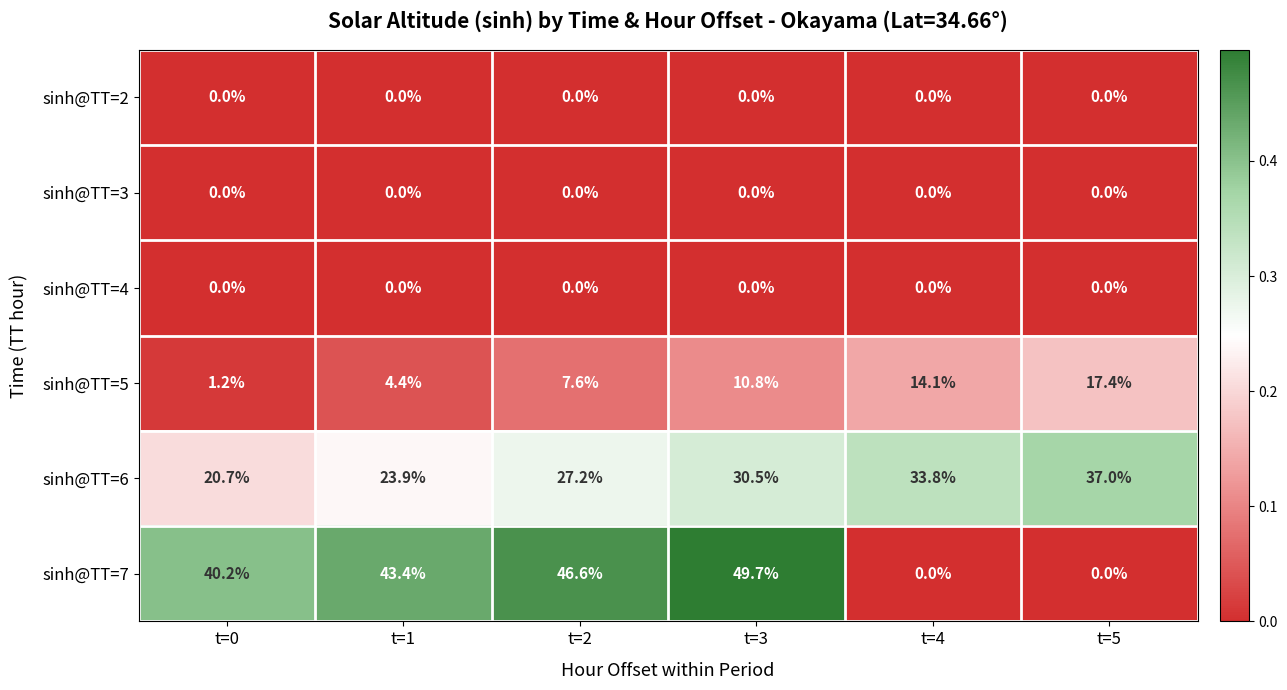

Count the number of categories in the chart.

6